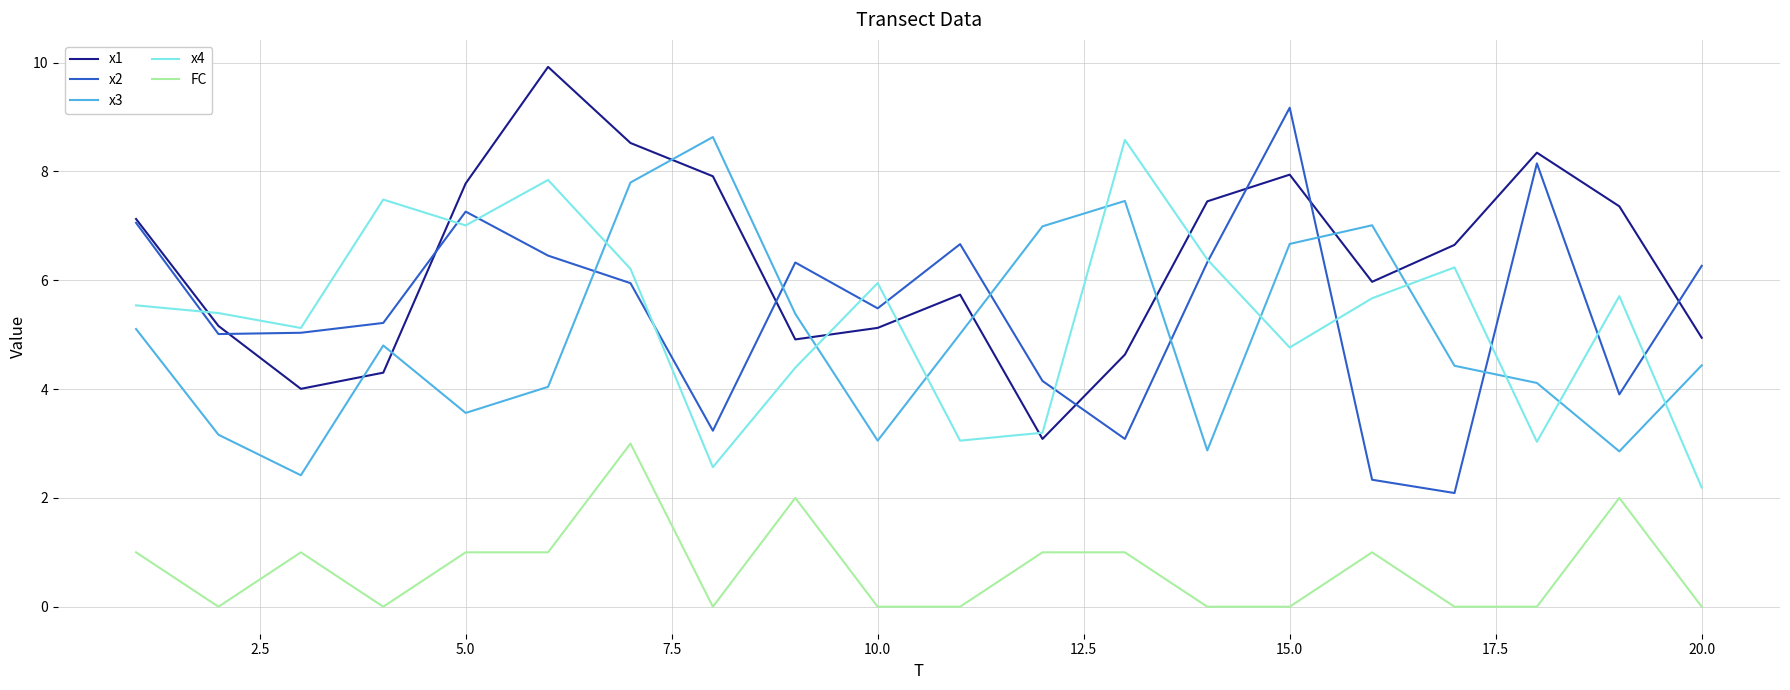

What is the maximum value for FC?

3.0